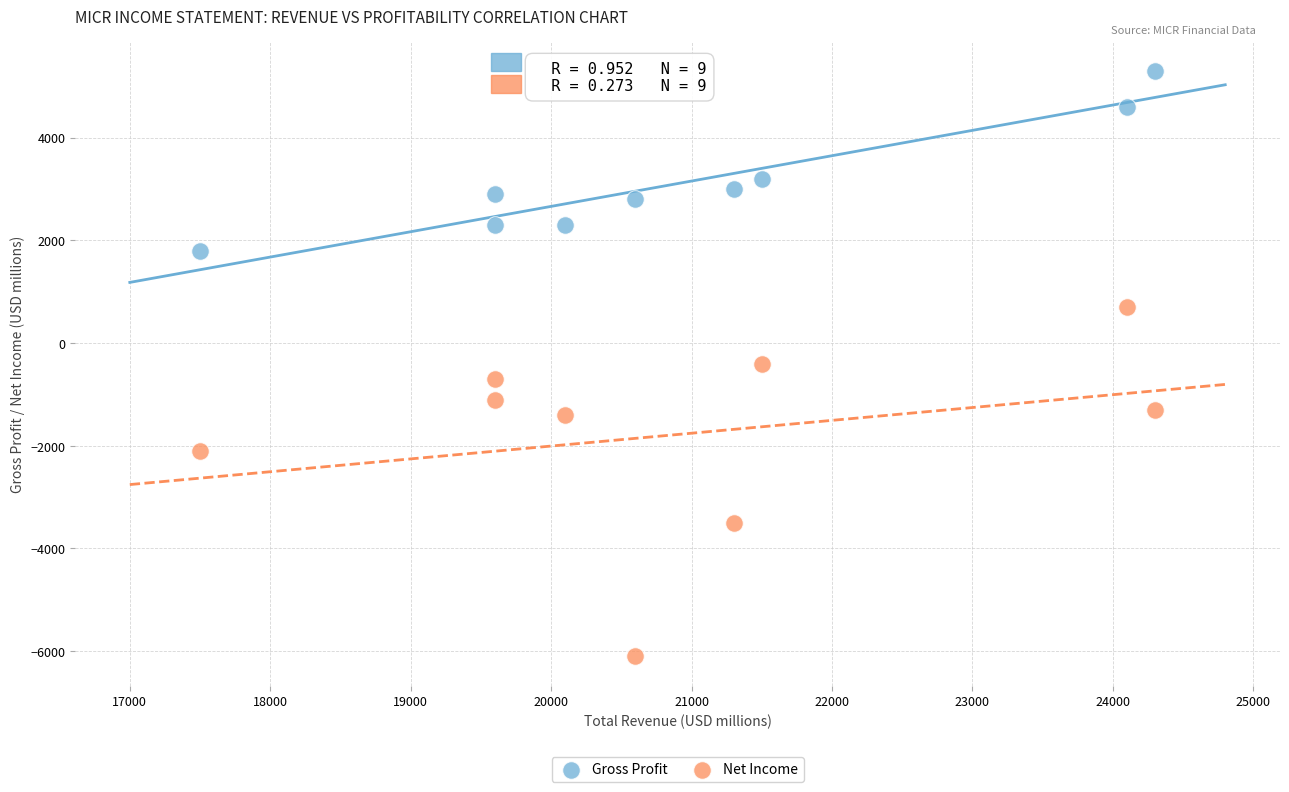

What are all the series names shown in the legend?

Gross Profit, Net Income